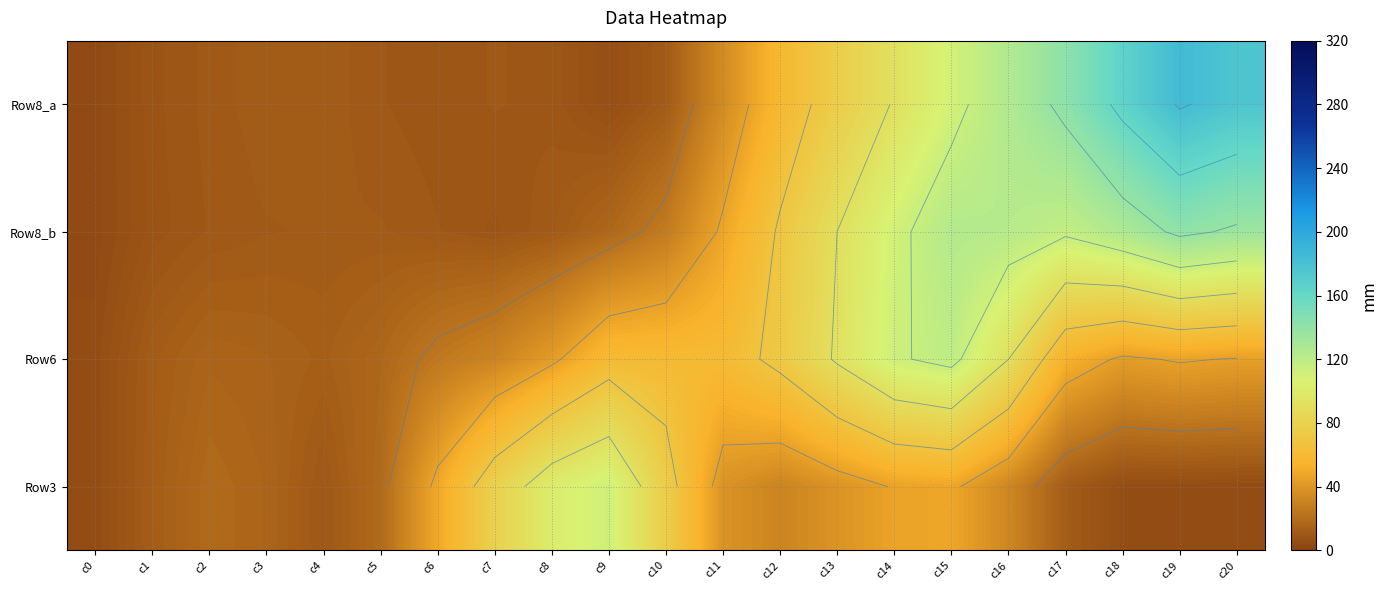

Where is Row3 nearest to the value 57?

c6